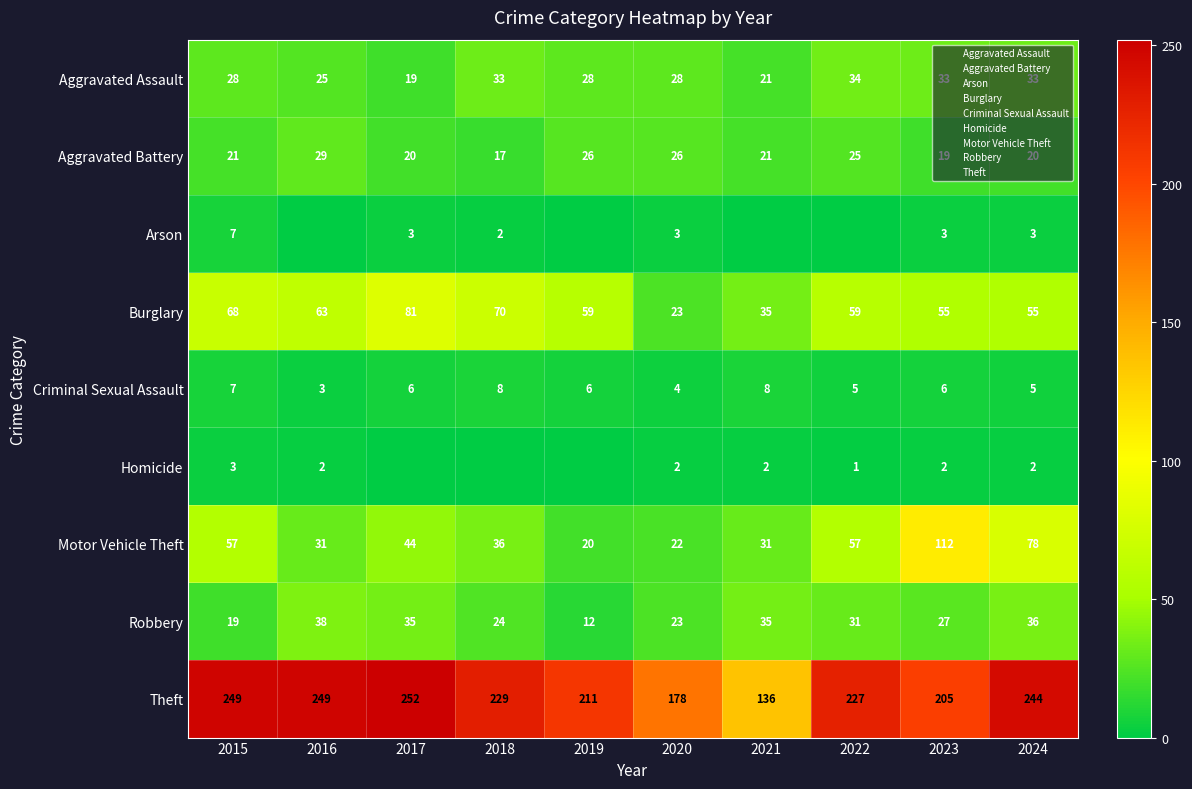

The value of Robbery at 2015 is 9. True or false?

False